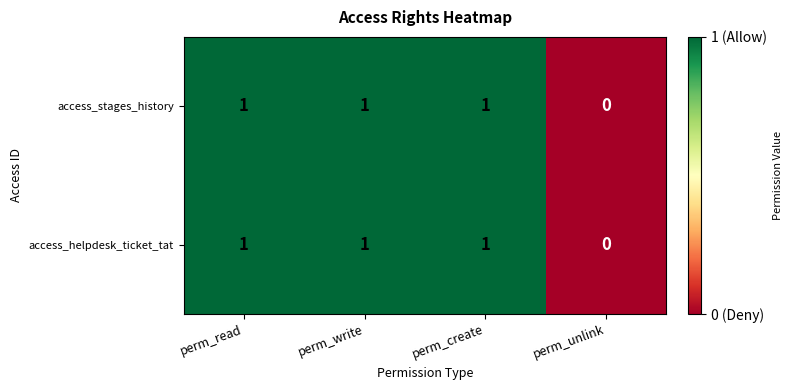

What is the maximum value shown in the chart?

1